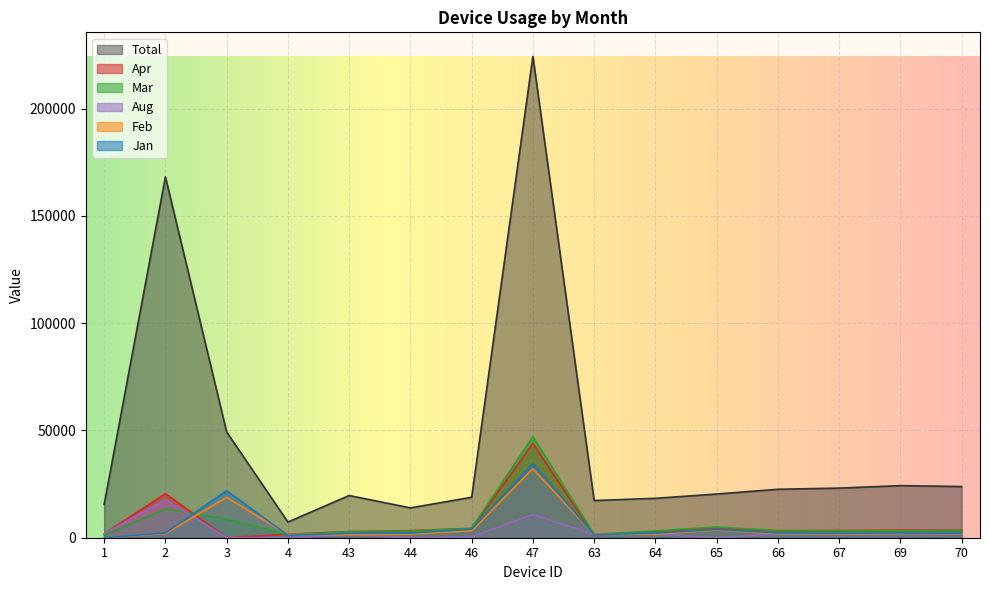

What are all the series names shown in the legend?

Total, Apr, Mar, Aug, Feb, Jan